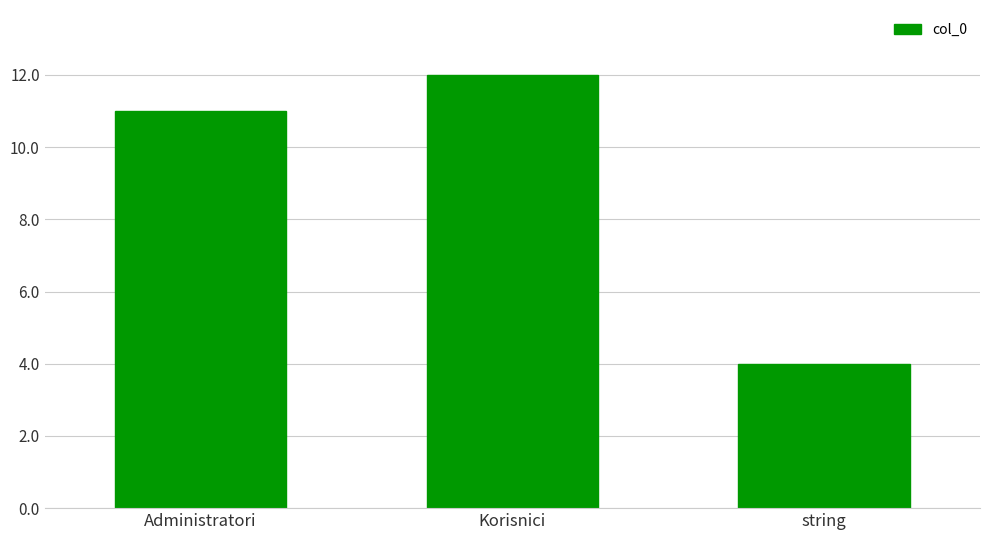

How many bars are there in total?

3